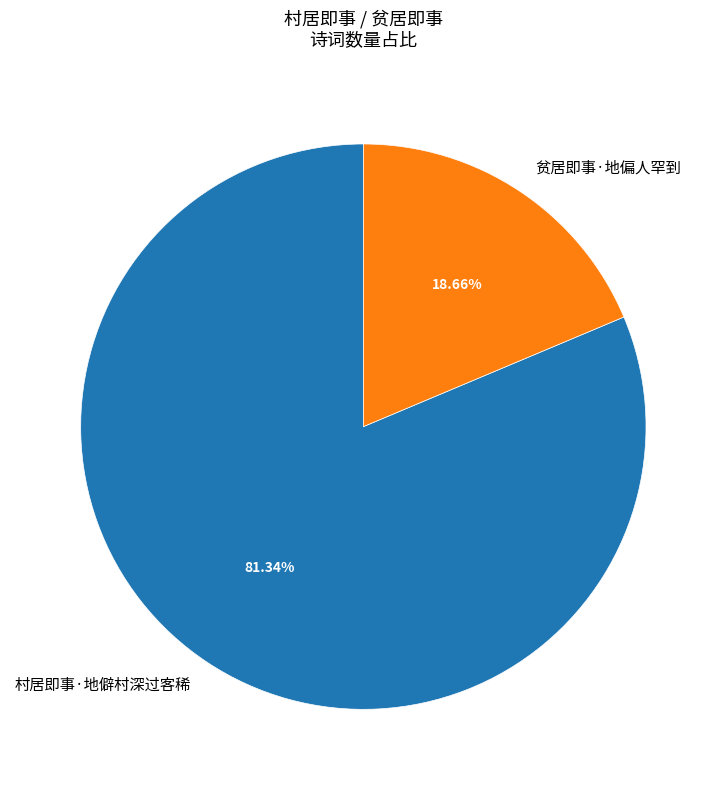

Which category has the smallest portion of the pie?

贫居即事·地偏人罕到